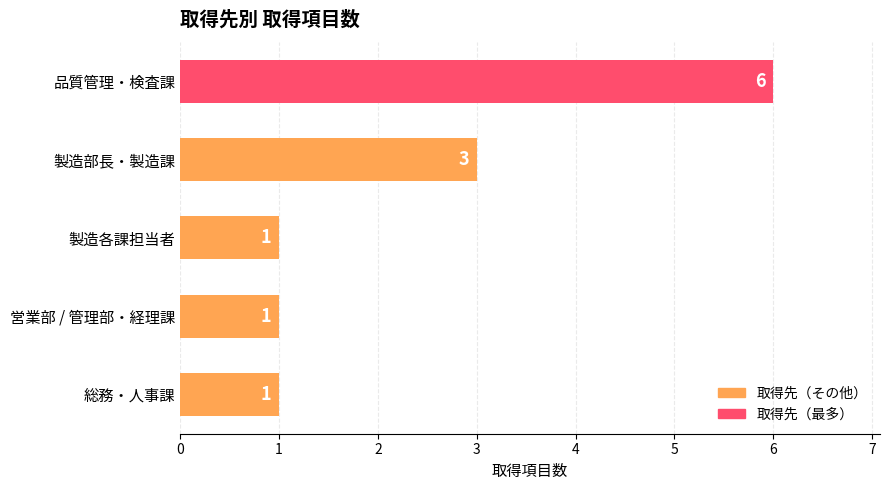

How many bars are there in total?

5